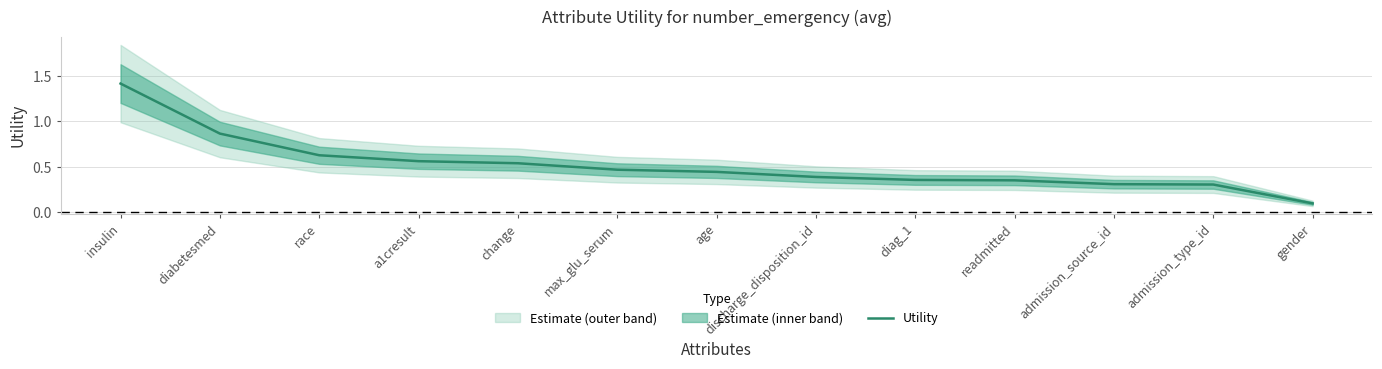

True or false: there are more than 0 points higher than both neighbors.

False